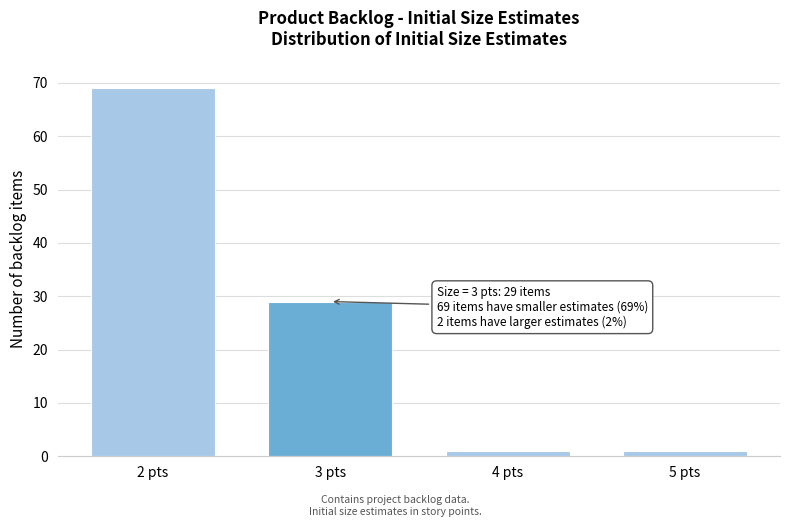

Reading left to right, extract all data points from this chart.

2 pts=69	3 pts=29	4 pts=1	5 pts=1